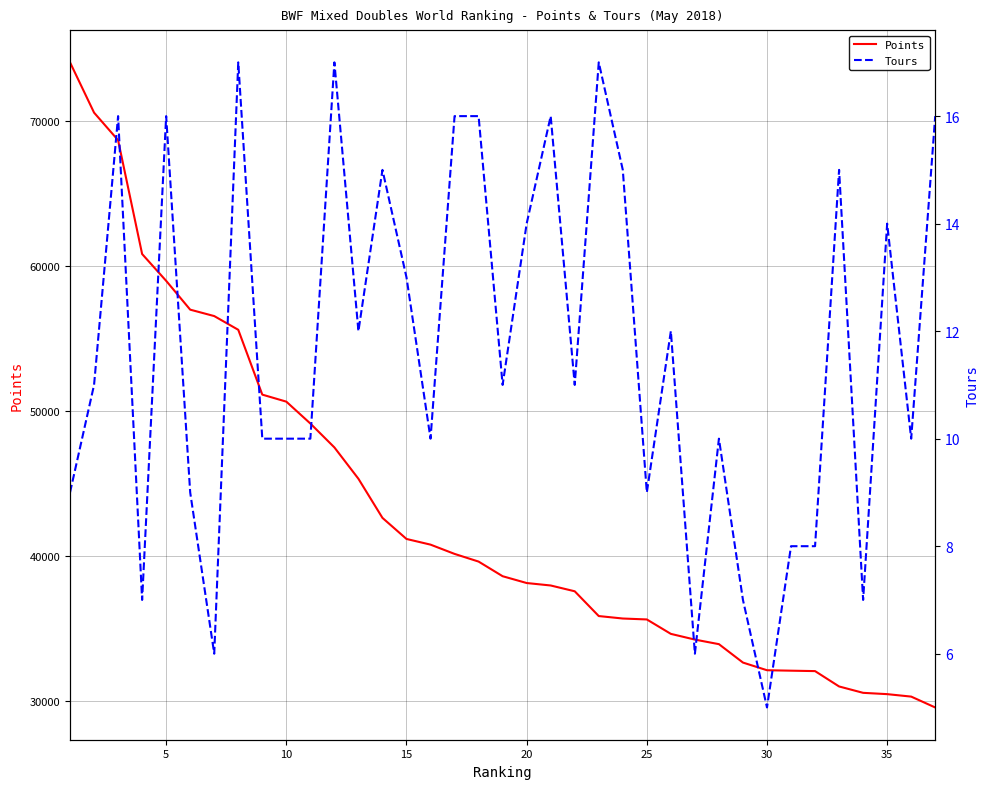

How many data points does each series have?

37